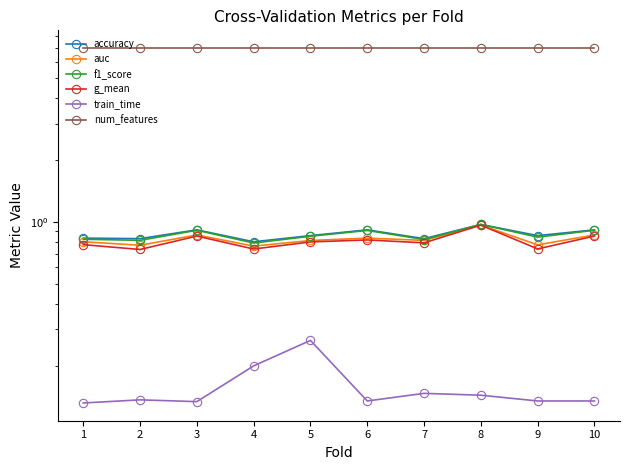

How many lines are shown in the chart?

6